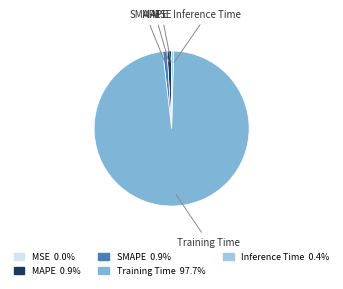

What is the largest slice in the pie chart?

Training Time